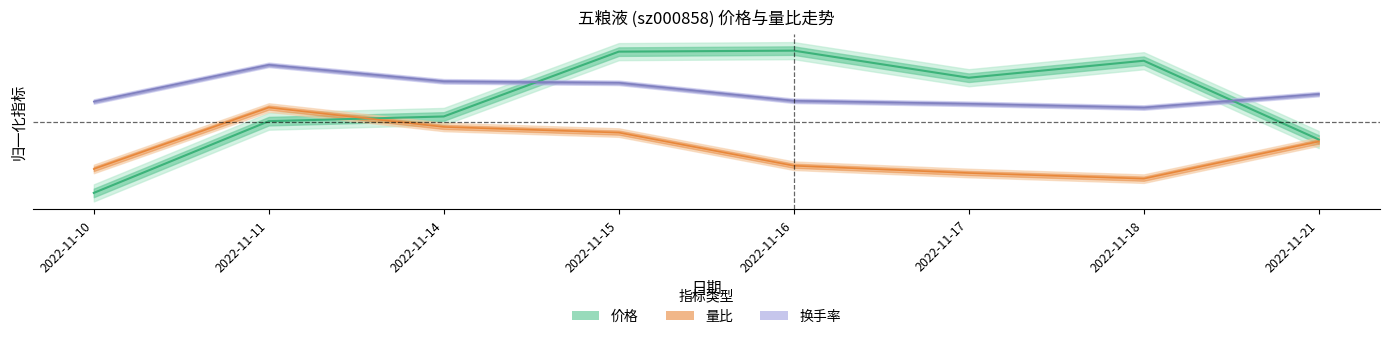

Which label corresponds to the largest value in the chart?

2022-11-16